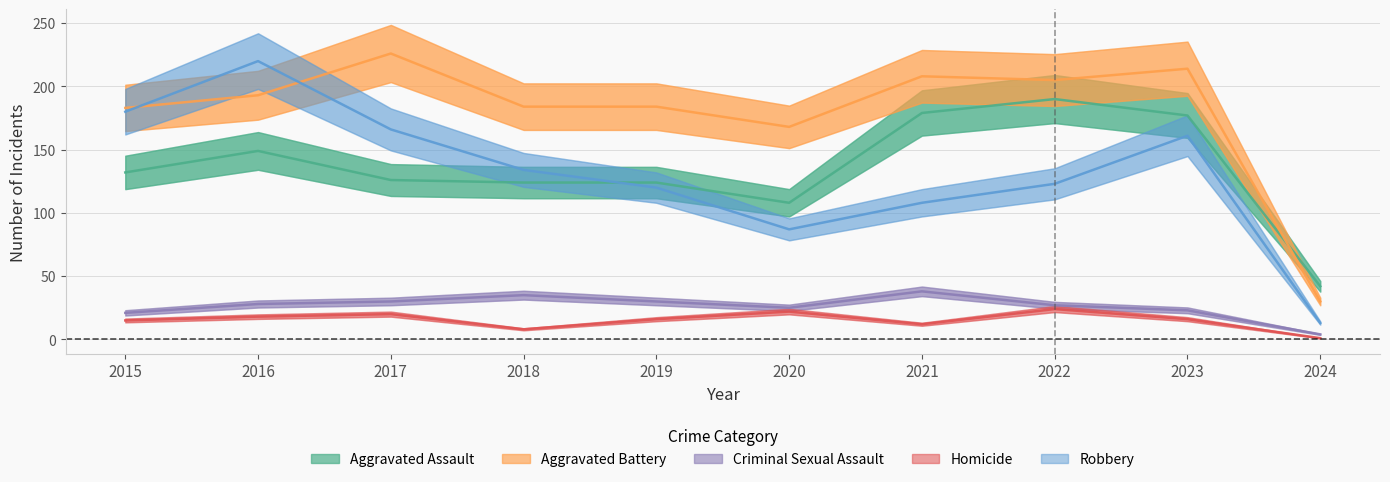

Does the chart display data point markers on the line(s)?

No